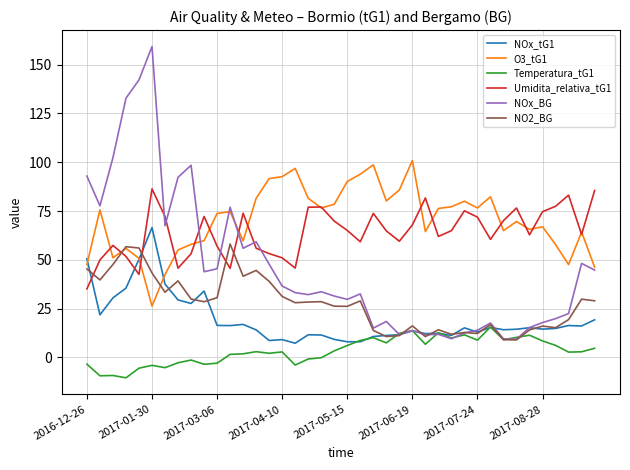

At how many categories does at least one series exceed 20?

40